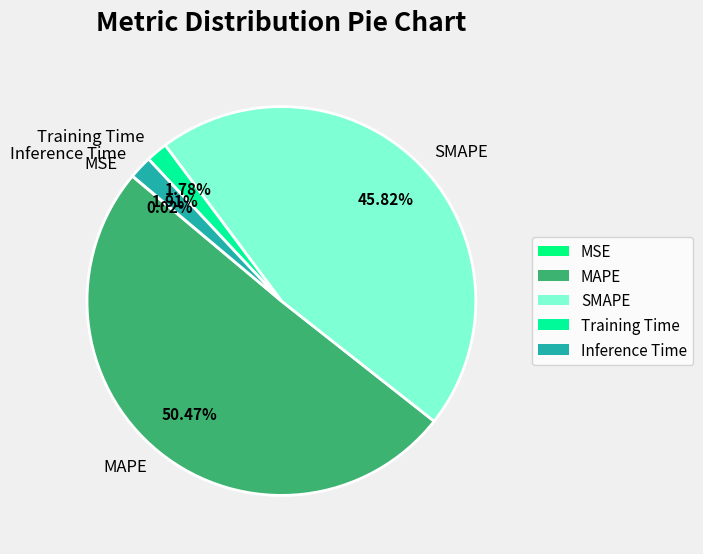

Is SMAPE the majority of the pie?

No